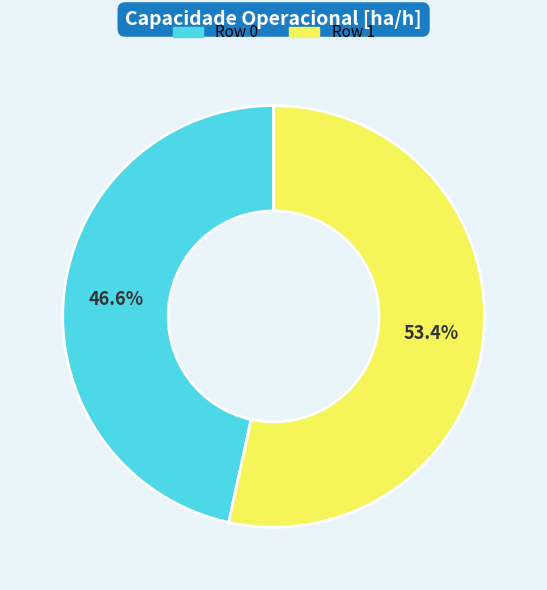

Is Row 0 the majority of the pie?

No